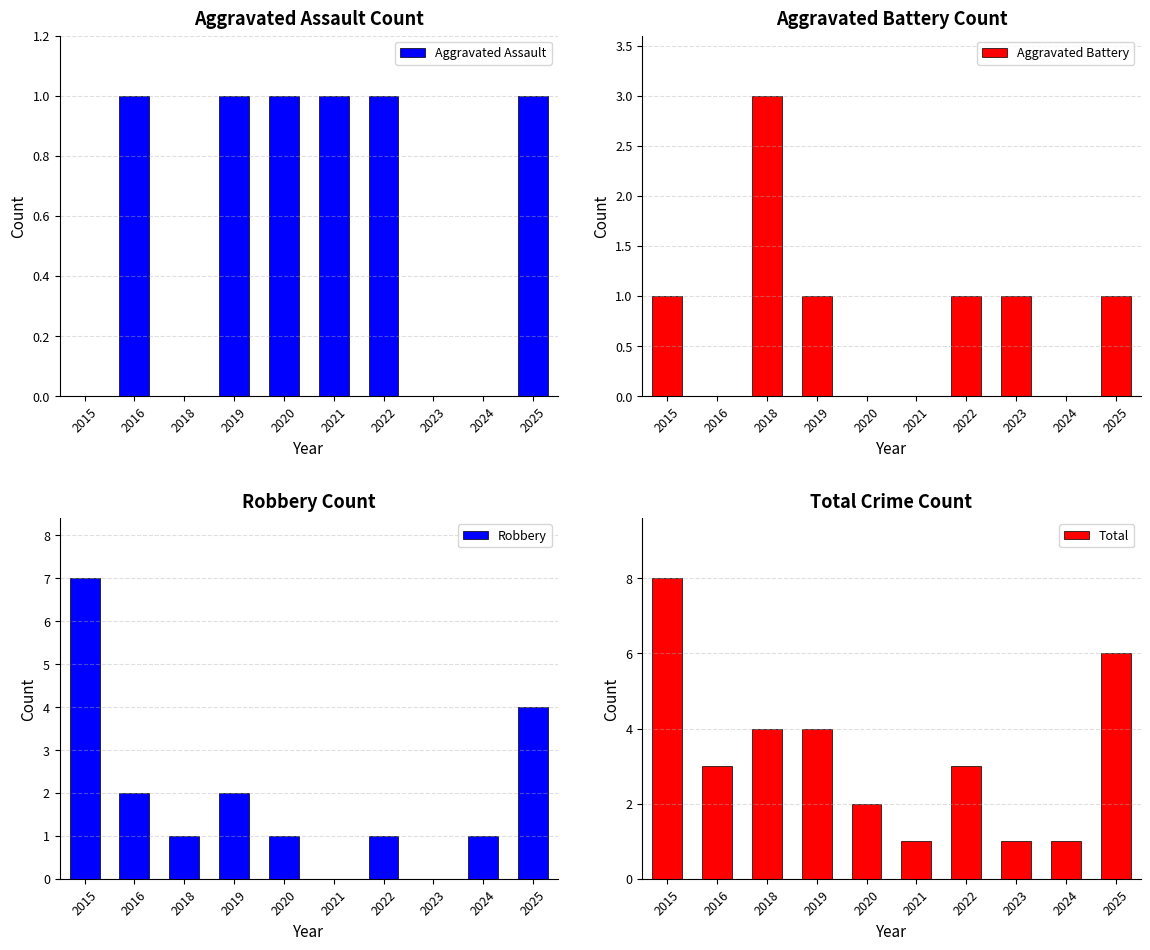

What is the average value of the Total series?

3